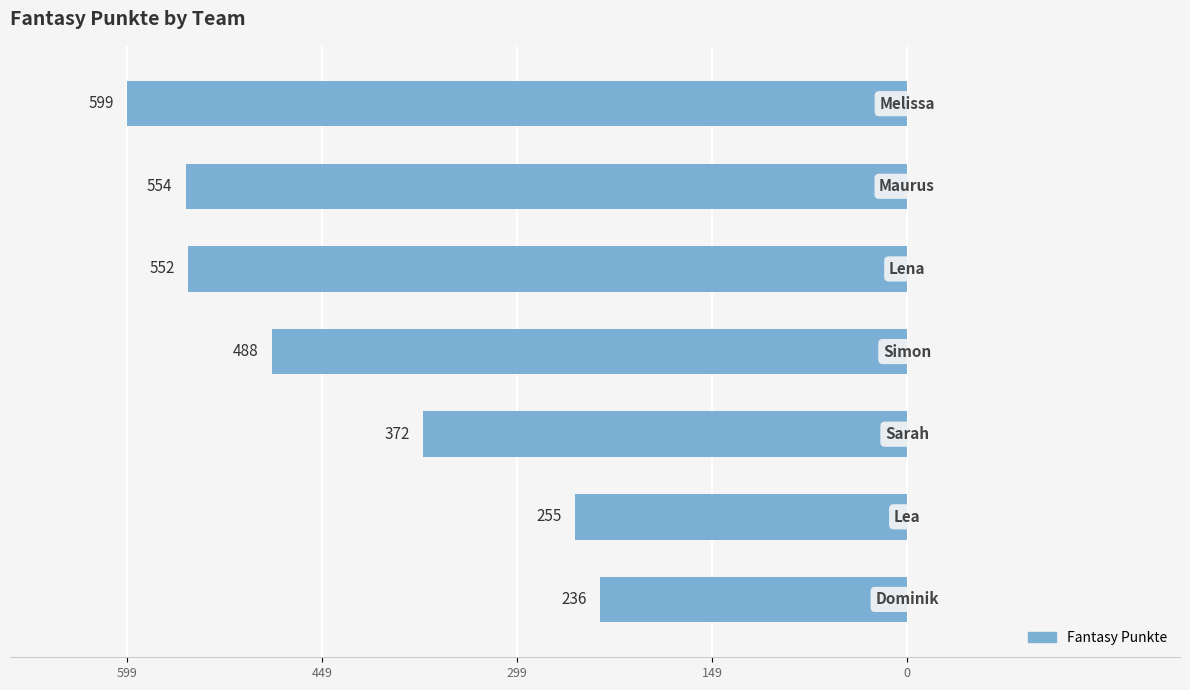

Does the chart contain any negative values?

Yes